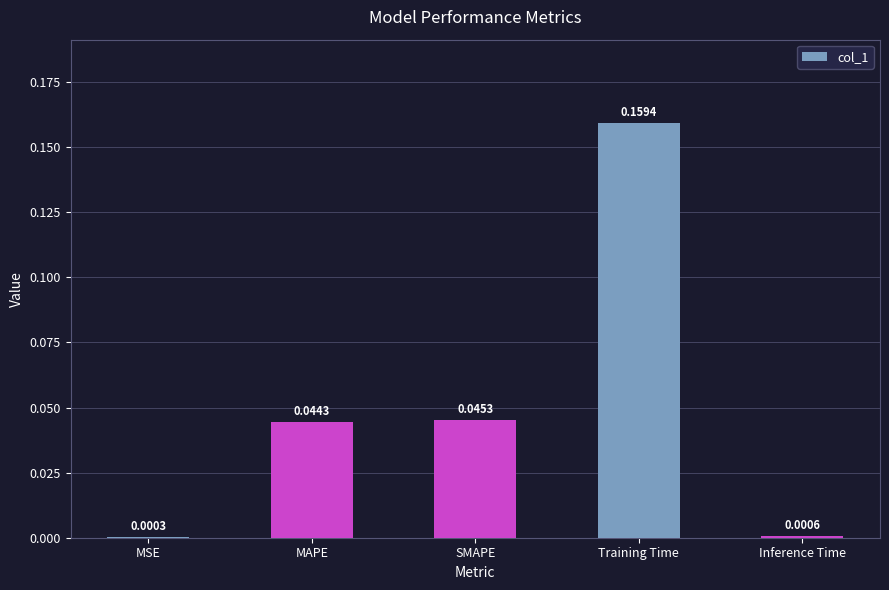

Which has a higher value, MSE or Inference Time?

Inference Time